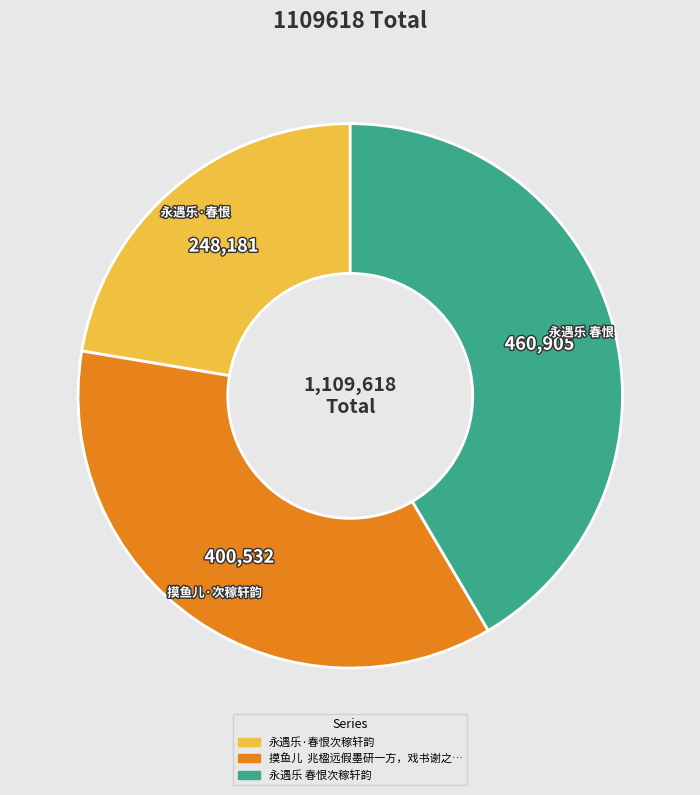

Does any single category account for the majority?

No